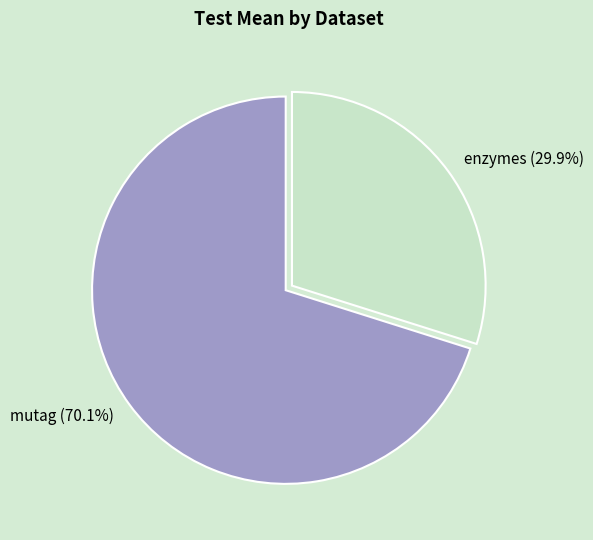

To the nearest percent, what percentage of the pie is enzymes?

30%